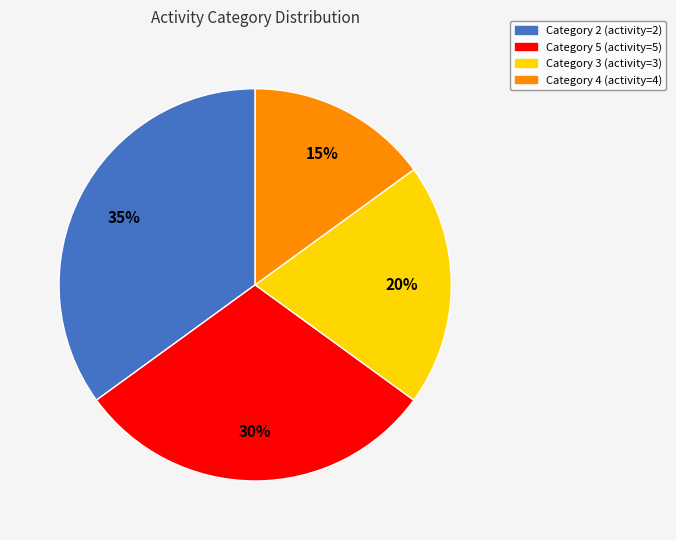

To the nearest percent, what is the average slice percentage?

25%